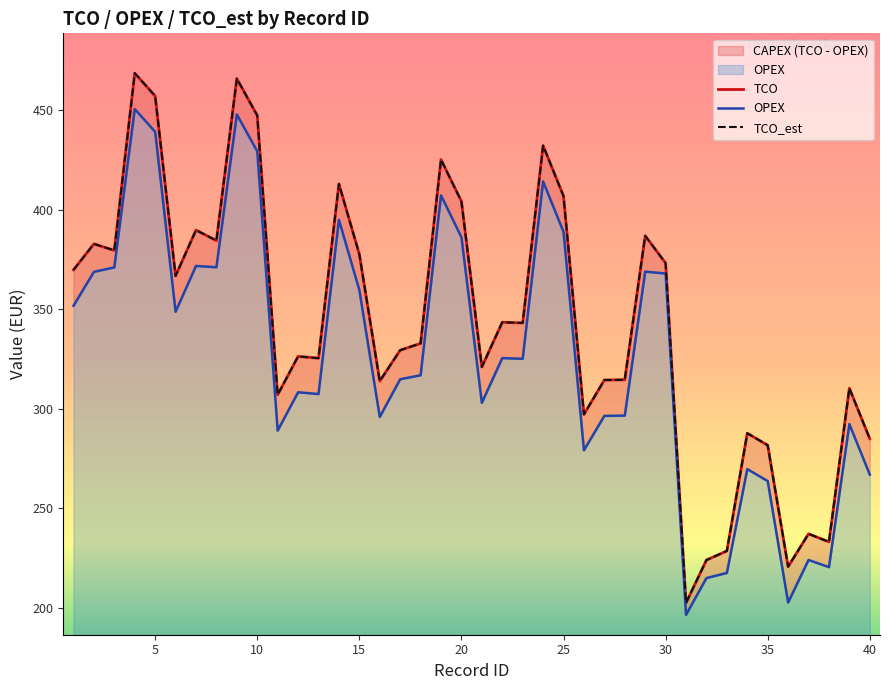

What is the minimum value shown in the chart?

196.6